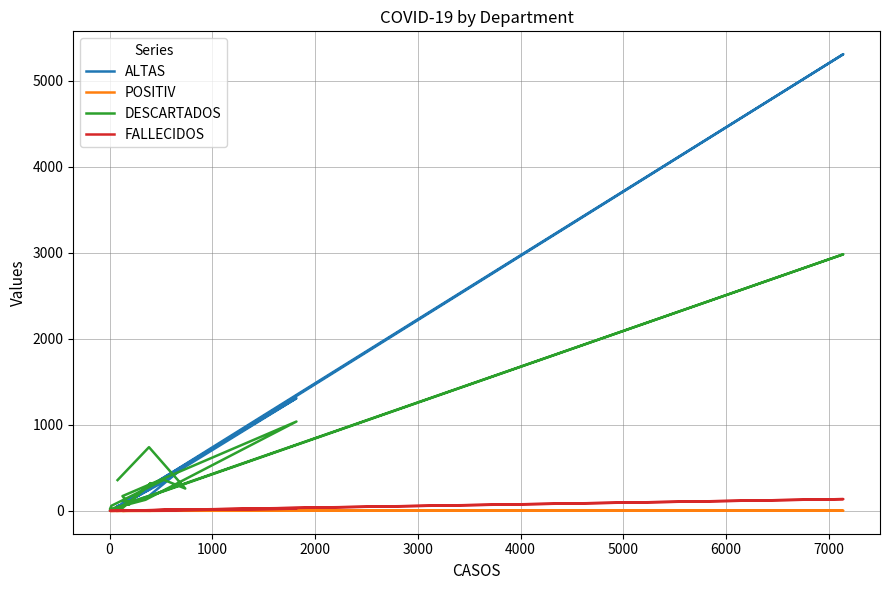

What is the minimum value for POSITIV?

0.2